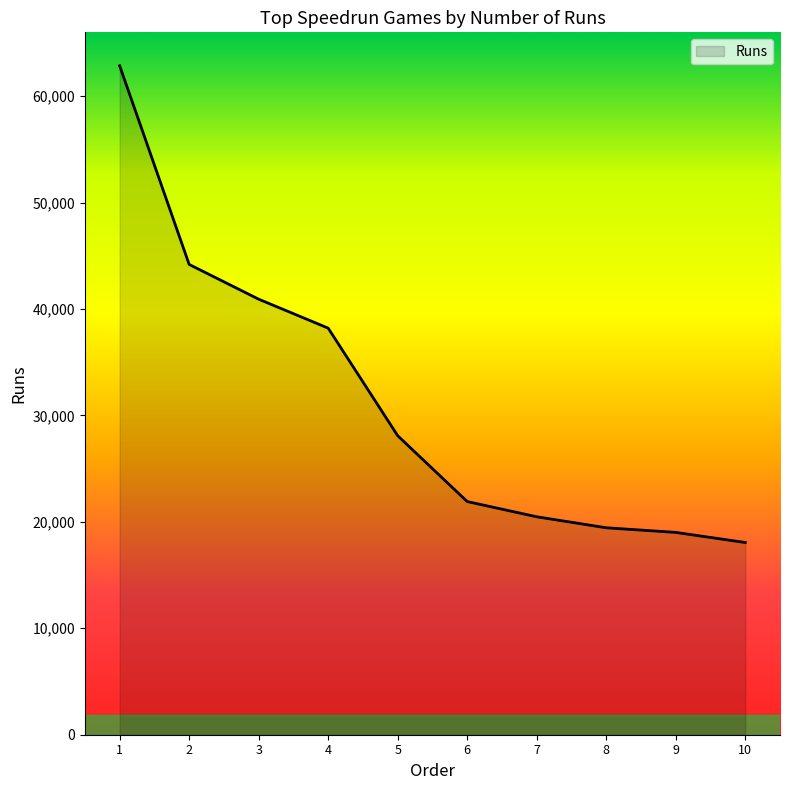

What is the maximum value shown in the chart?

62849